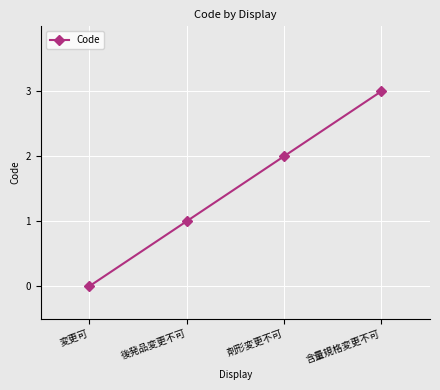

How many values are above zero?

3